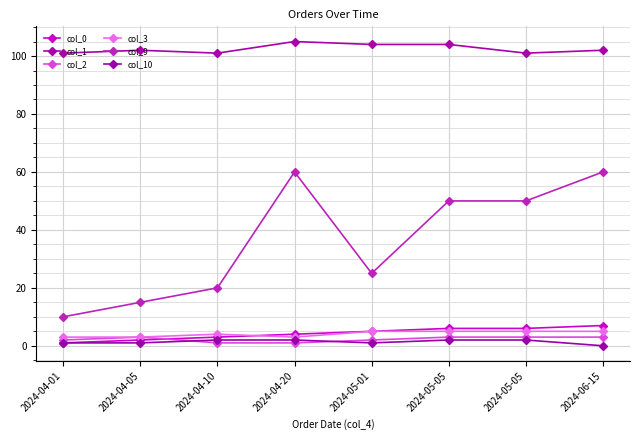

What are all the series names shown in the legend?

col_0, col_1, col_2, col_3, col_9, col_10